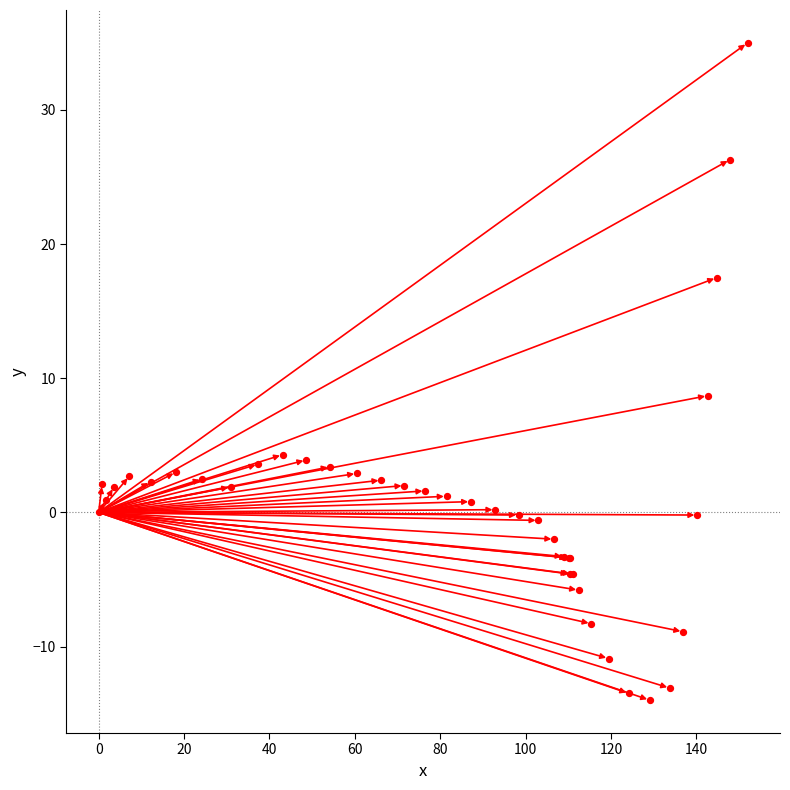

What Y value in the scatter plot is closest to 10?

8.7